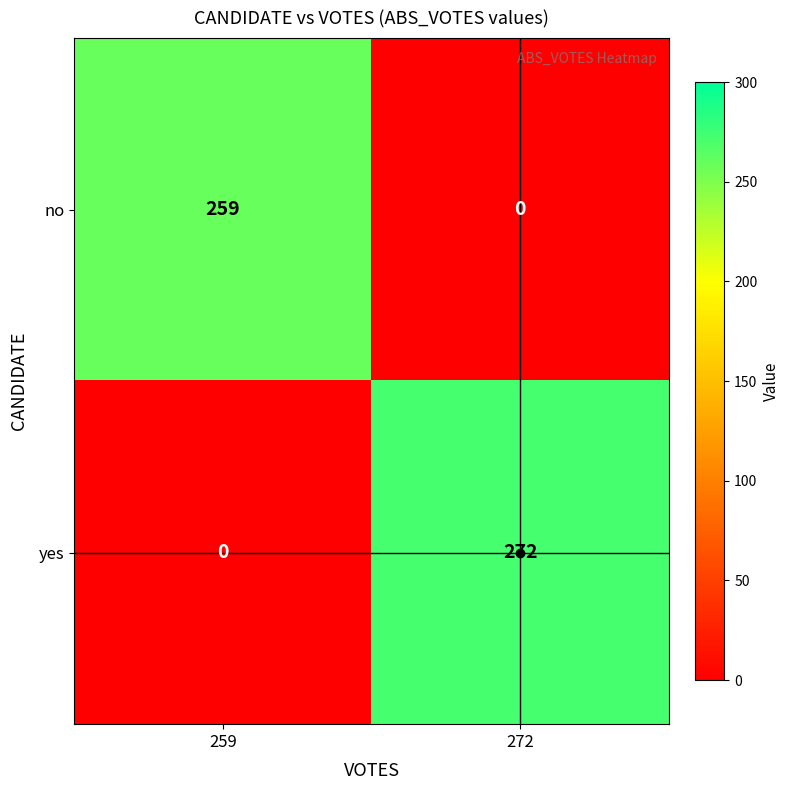

Rank the series by their average value, from lowest to highest.

no, yes